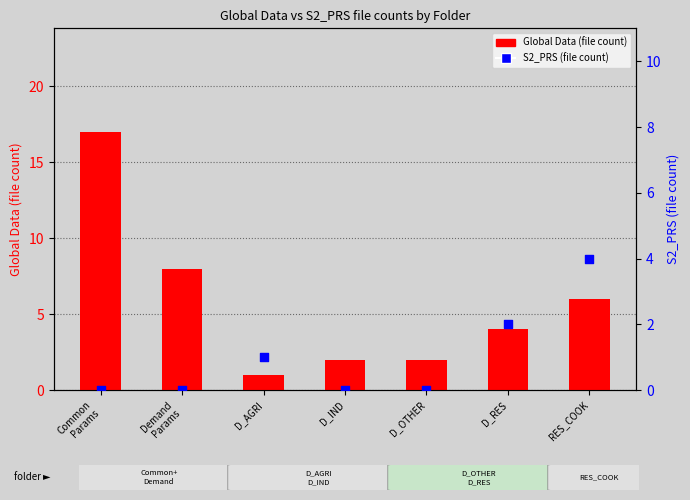

At how many categories does at least one series exceed 6?

2